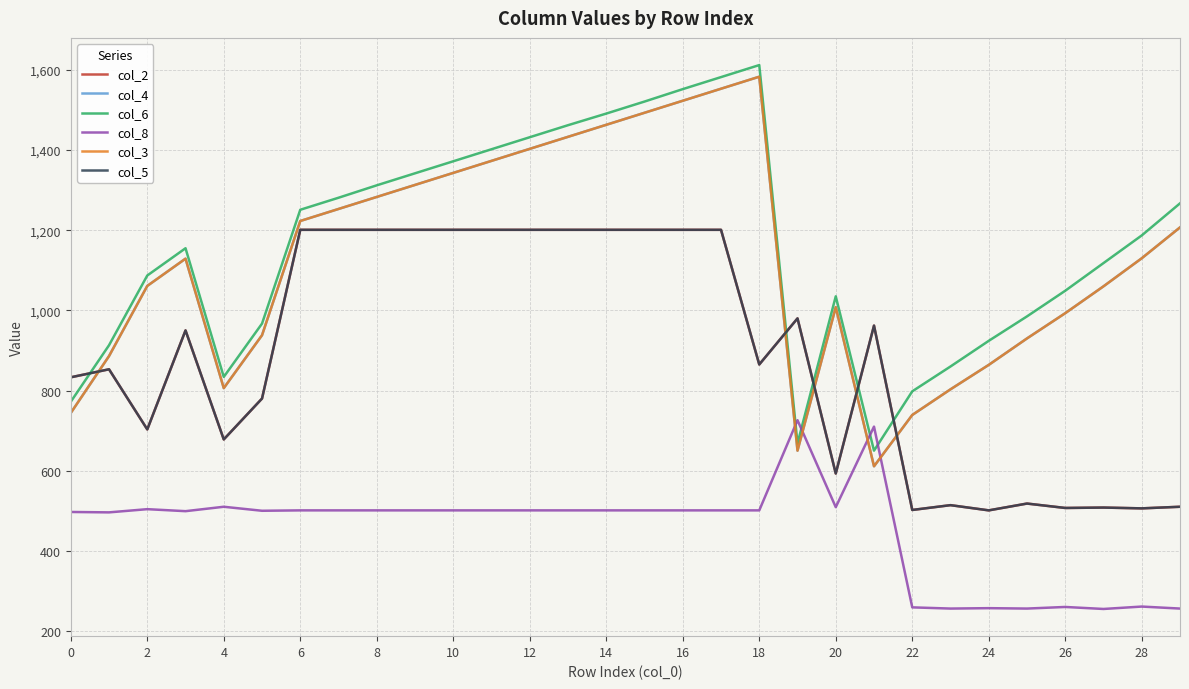

What is the difference between the maximum and minimum values in the col_5 series?

700